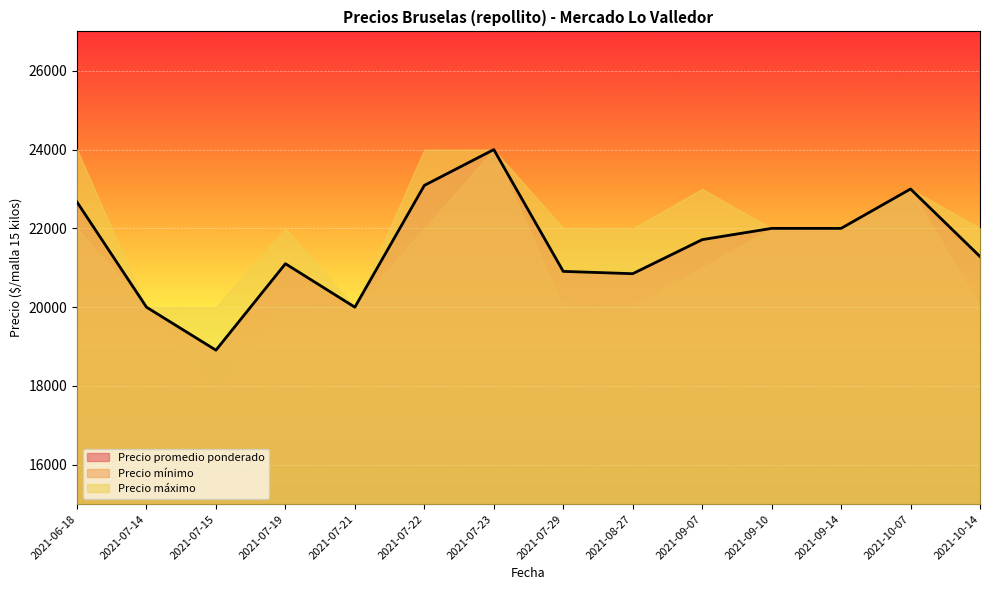

Reading left to right, extract all data points from this chart.

Precio promedio ponderado: 2021-06-18=22667	2021-07-14=20000	2021-07-15=18909	2021-07-19=21103	2021-07-21=20000	2021-07-22=23091	2021-07-23=24000	2021-07-29=20909	2021-08-27=20850	2021-09-07=21714	2021-09-10=22000	2021-09-14=22000	2021-10-07=23000	2021-10-14=21286
Precio mínimo: 2021-06-18=22000	2021-07-14=20000	2021-07-15=18000	2021-07-19=20000	2021-07-21=20000	2021-07-22=22000	2021-07-23=24000	2021-07-29=20000	2021-08-27=20000	2021-09-07=21000	2021-09-10=22000	2021-09-14=22000	2021-10-07=23000	2021-10-14=20000
Precio máximo: 2021-06-18=24000	2021-07-14=20000	2021-07-15=20000	2021-07-19=22000	2021-07-21=20000	2021-07-22=24000	2021-07-23=24000	2021-07-29=22000	2021-08-27=22000	2021-09-07=23000	2021-09-10=22000	2021-09-14=22000	2021-10-07=23000	2021-10-14=22000